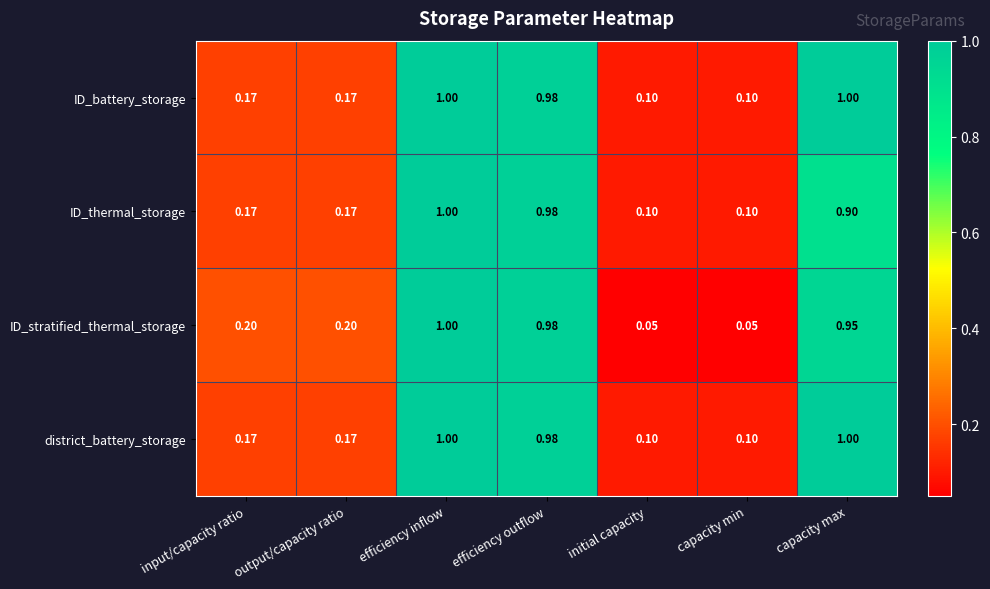

At which category is the sum across all series the highest?

efficiency inflow